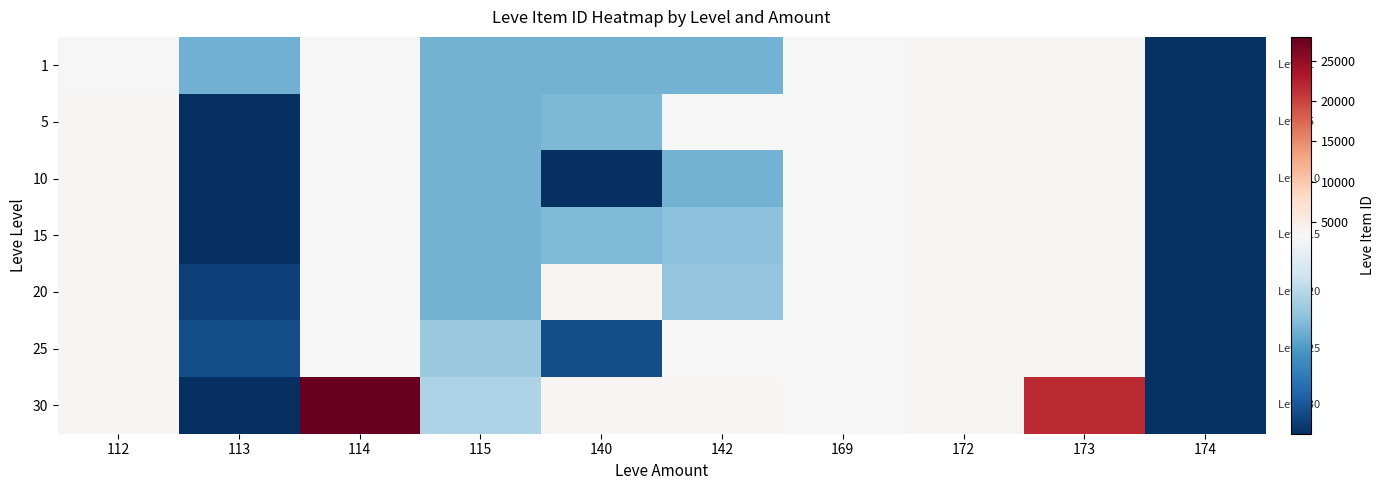

Rank the series at 142 from lowest to highest value.

1, 10, 15, 20, 5, 25, 30